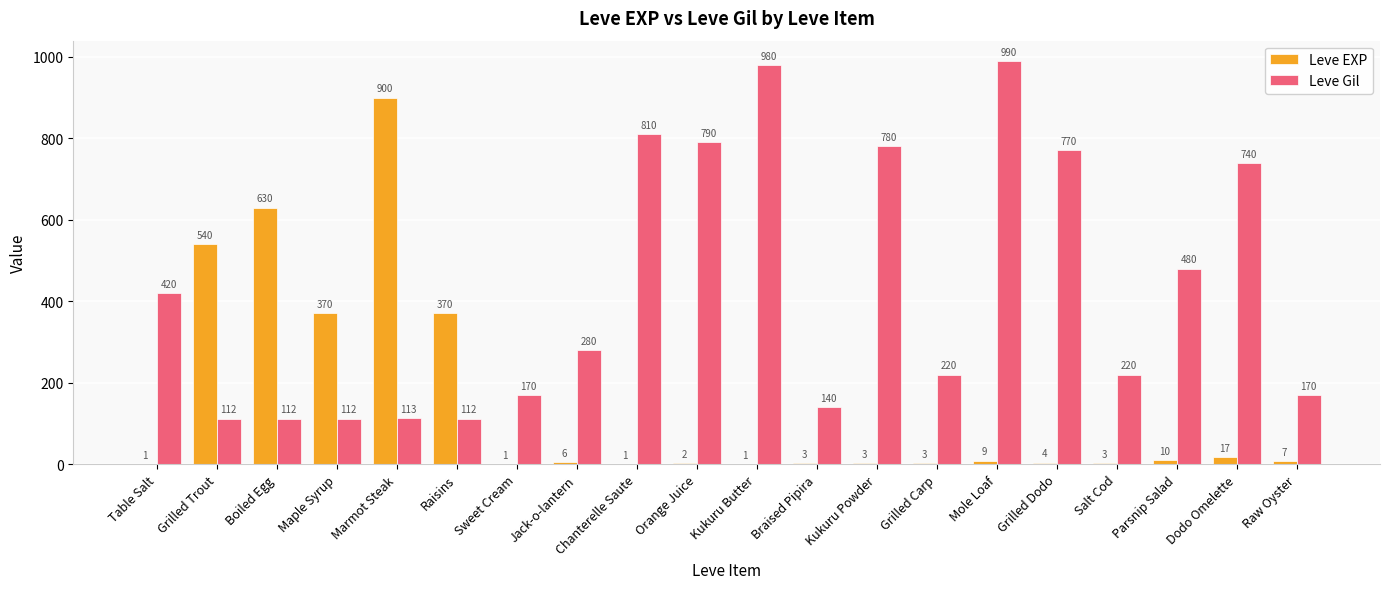

What is the highest value of the Leve EXP series?

900